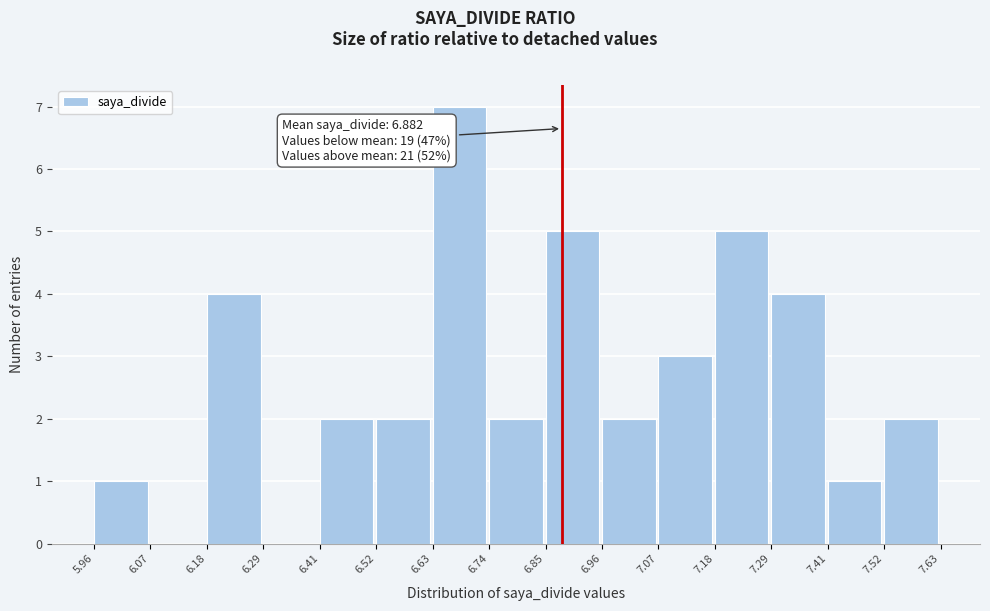

Over which range of the x-axis is the bar tallest?

6.63 to 6.74